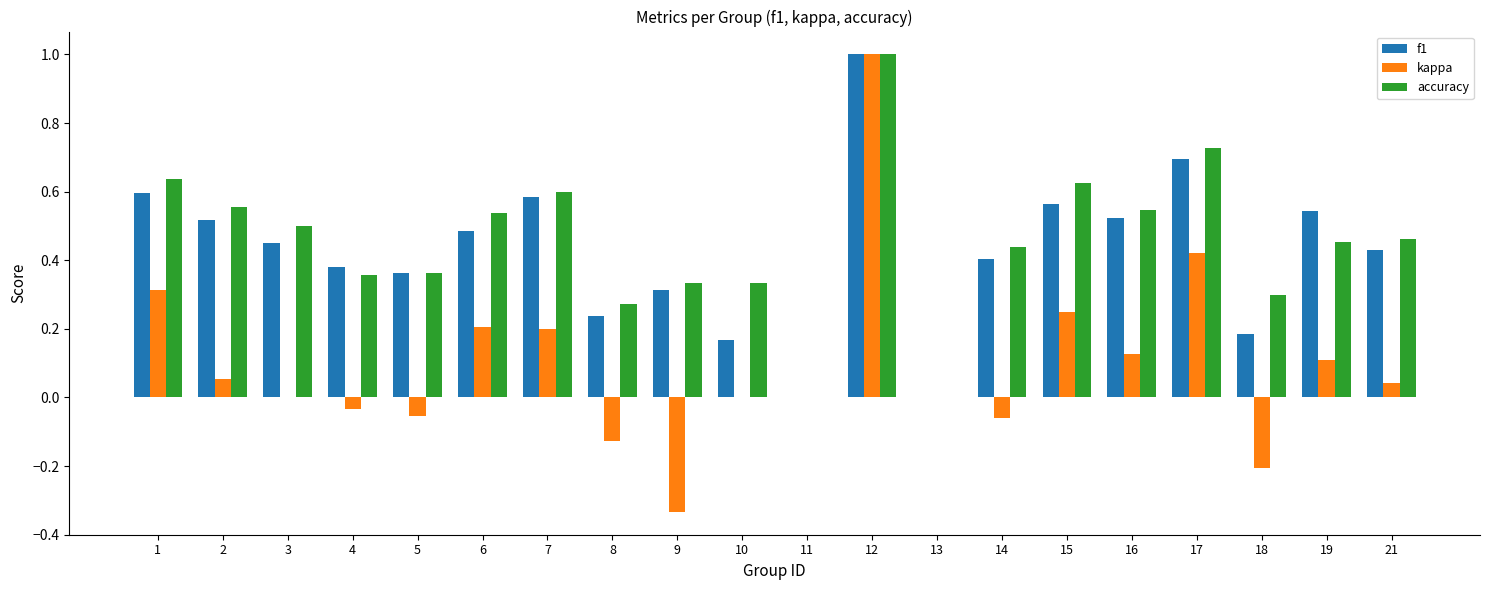

What is the total value across all series at 19?

1.1